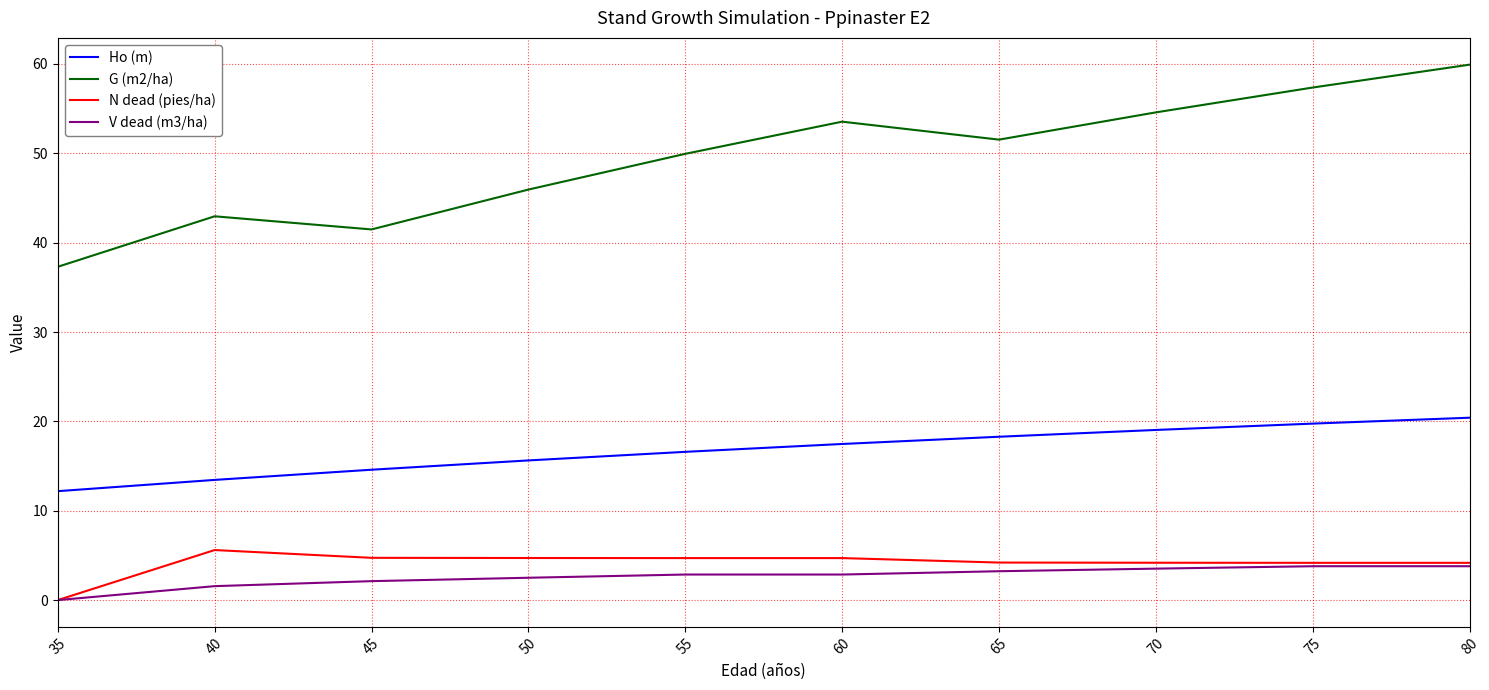

What are all the series names shown in the legend?

Ho (m), G (m2/ha), N dead (pies/ha), V dead (m3/ha)